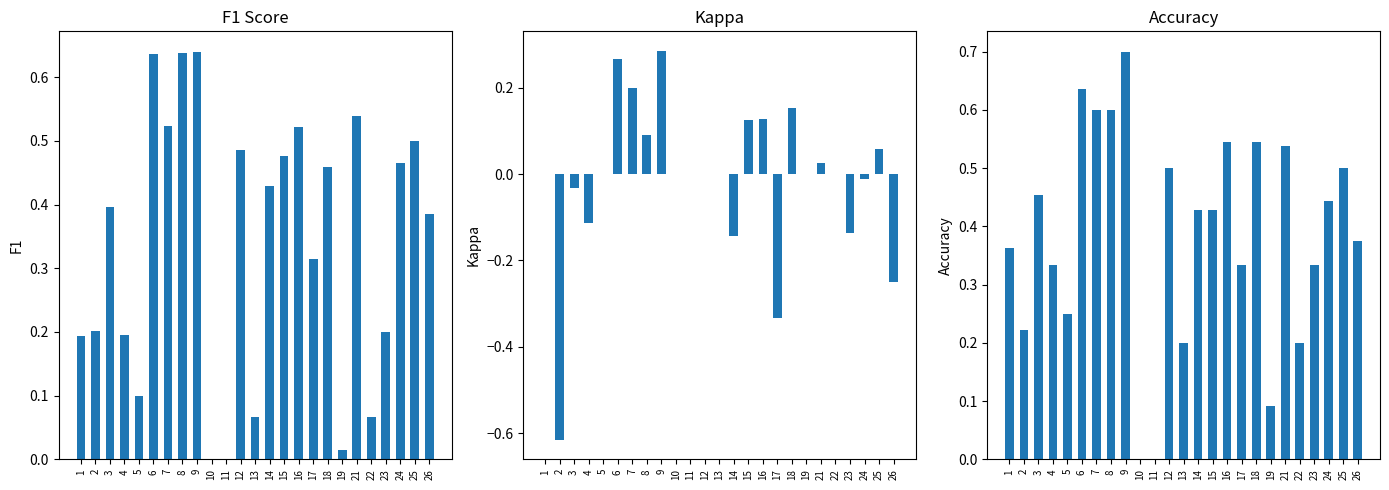

What is the total value across all series at 3?

0.8